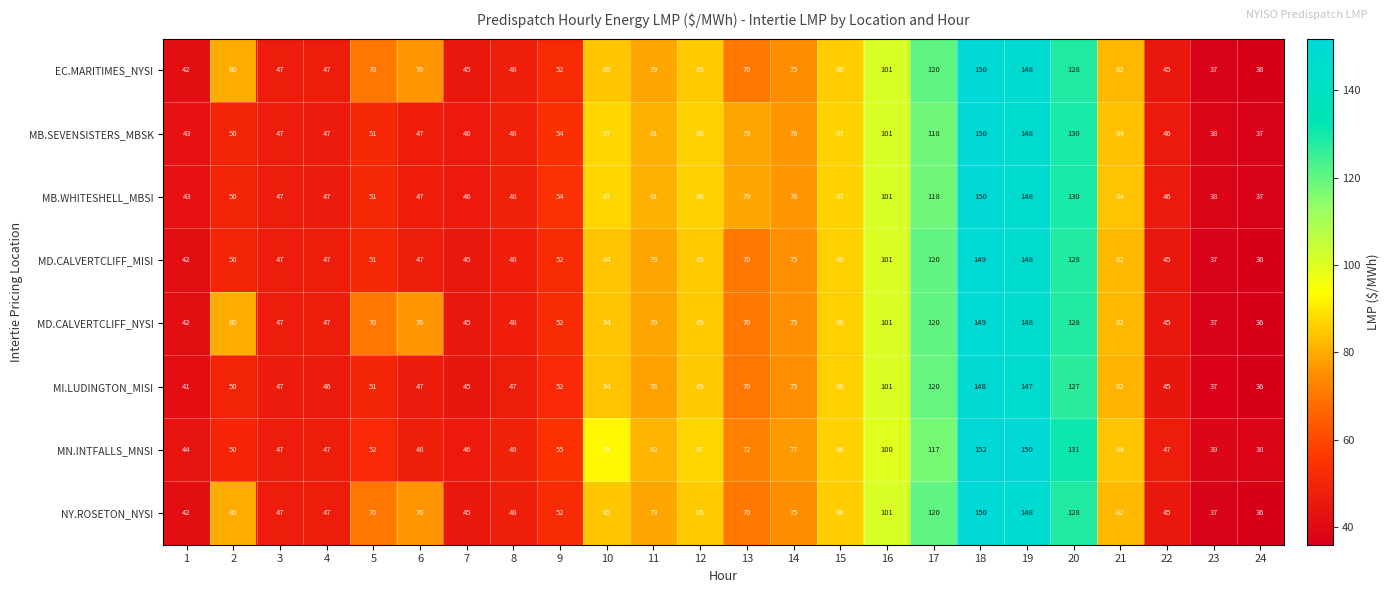

At which category is the sum across all series the highest?

18